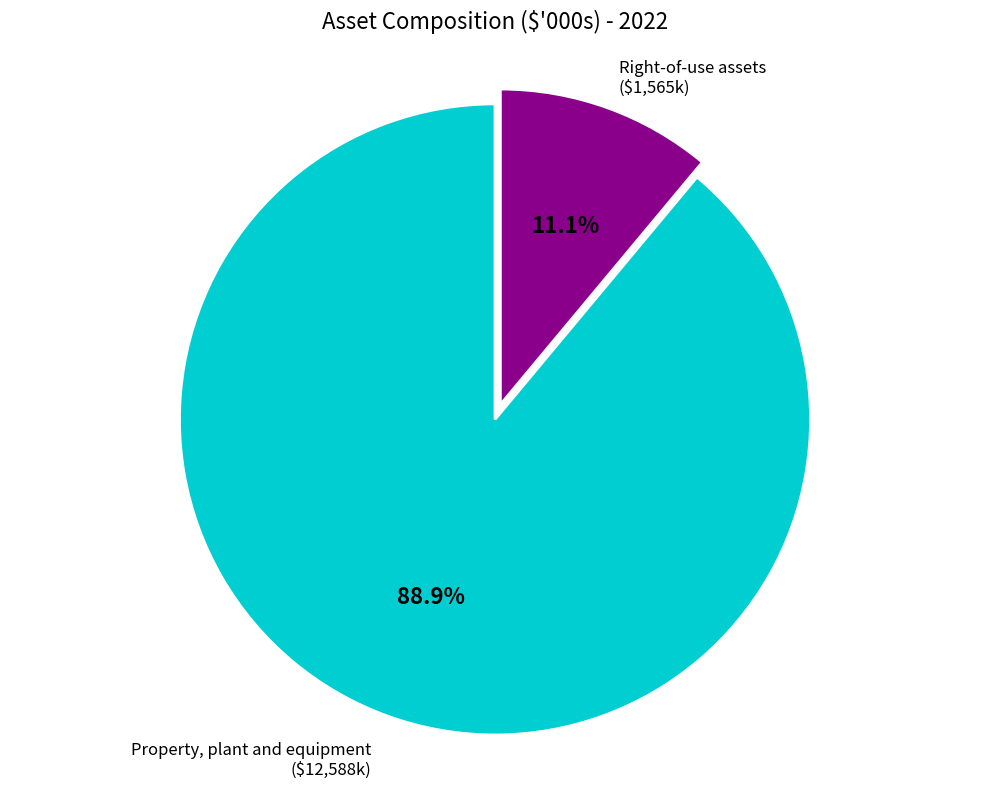

How many segments does this pie chart have?

2